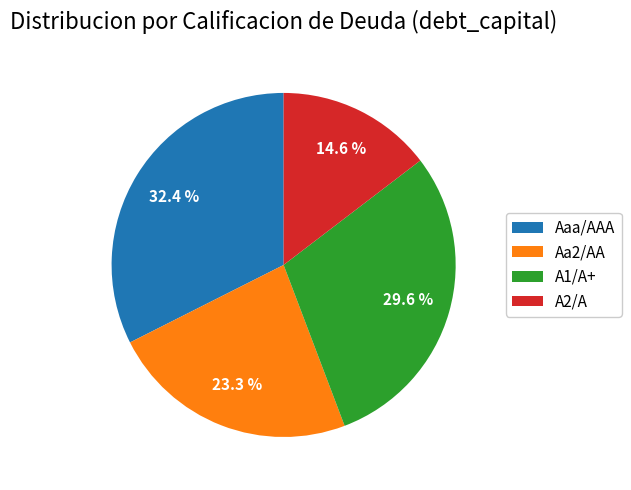

To the nearest percent, what portion does Aa2/AA represent?

23%